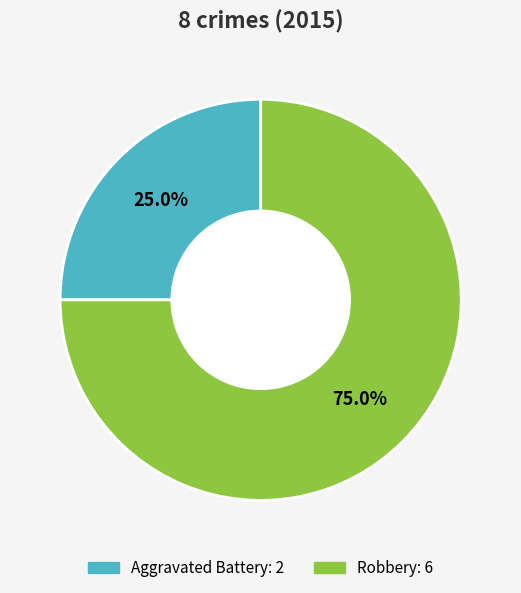

Is there a majority slice in this chart?

Yes